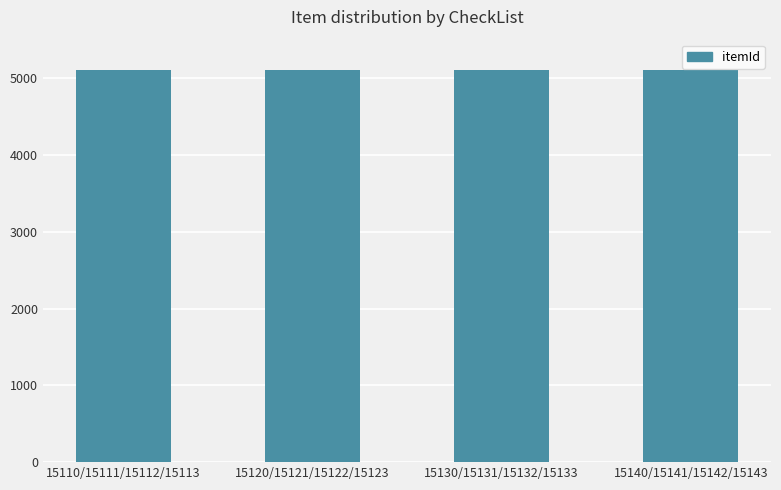

What is the label of the 1st bar from the right?

15140/15141/15142/15143